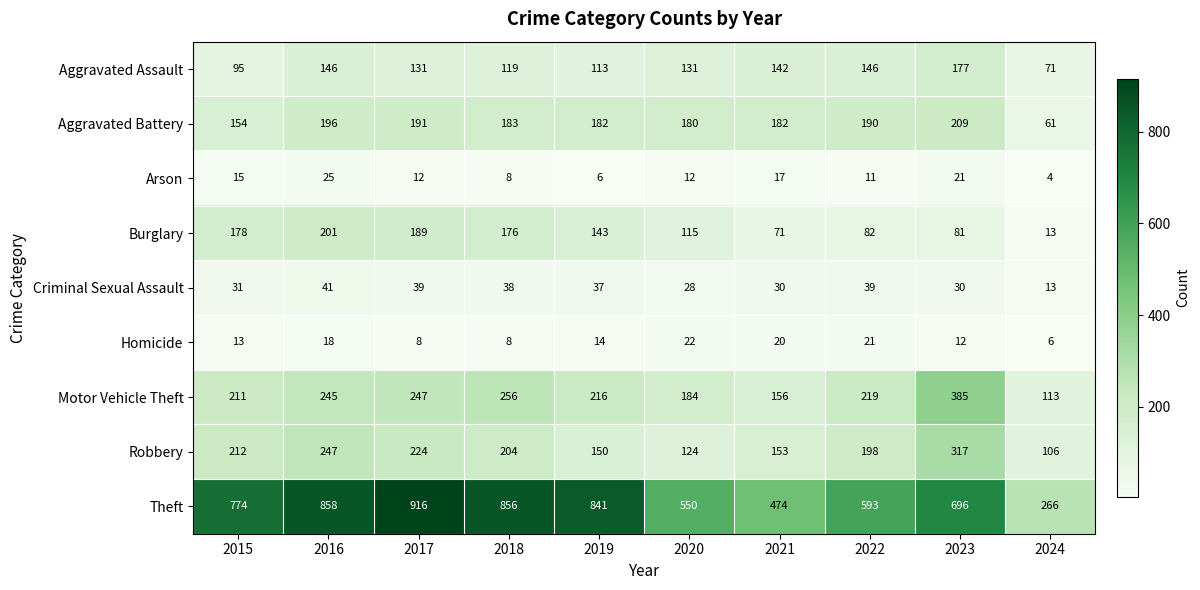

The value of Burglary at 2019 is 143. True or false?

True